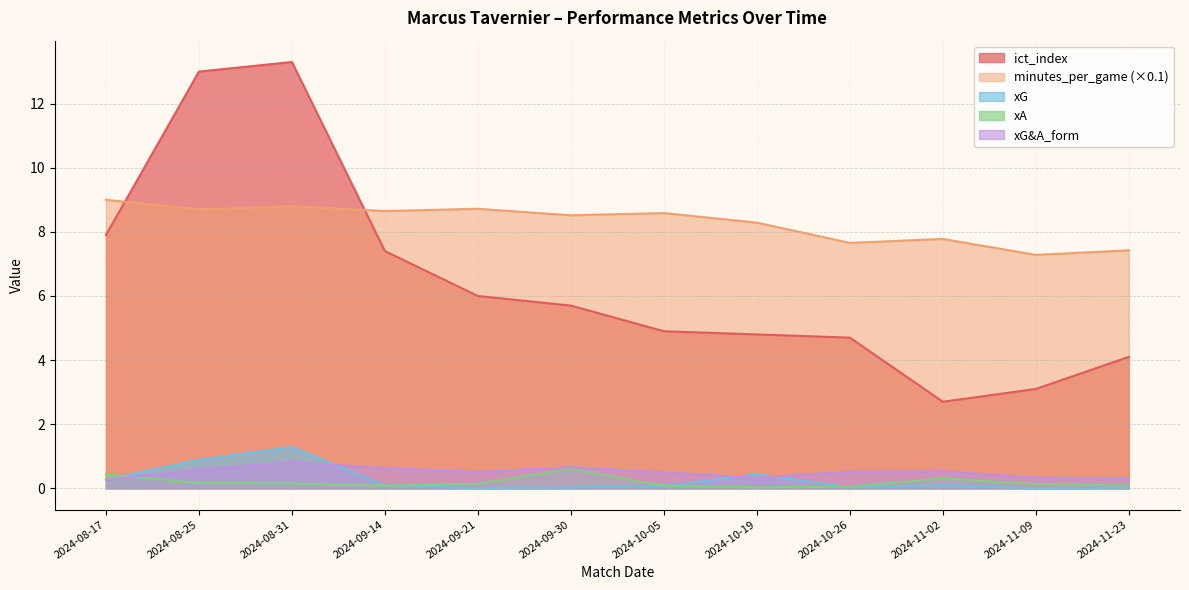

Reading left to right, list all the values displayed in this chart.

ict_index: 7.9	13.0	13.3	7.4	6.0	5.7	4.9	4.8	4.7	2.7	3.1	4.1
minutes_per_game: 9.0	8.7	8.8	8.7	8.7	8.5	8.6	8.3	7.7	7.8	7.3	7.4
xG: 0.3	0.9	1.3	0.1	0.0	0.0	0.1	0.4	0.0	0.1	0.0	0.0
xA: 0.4	0.2	0.1	0.1	0.1	0.6	0.1	0.0	0.1	0.3	0.1	0.1
xG&A_form: 0.3	0.6	0.8	0.6	0.5	0.7	0.5	0.3	0.5	0.5	0.3	0.3